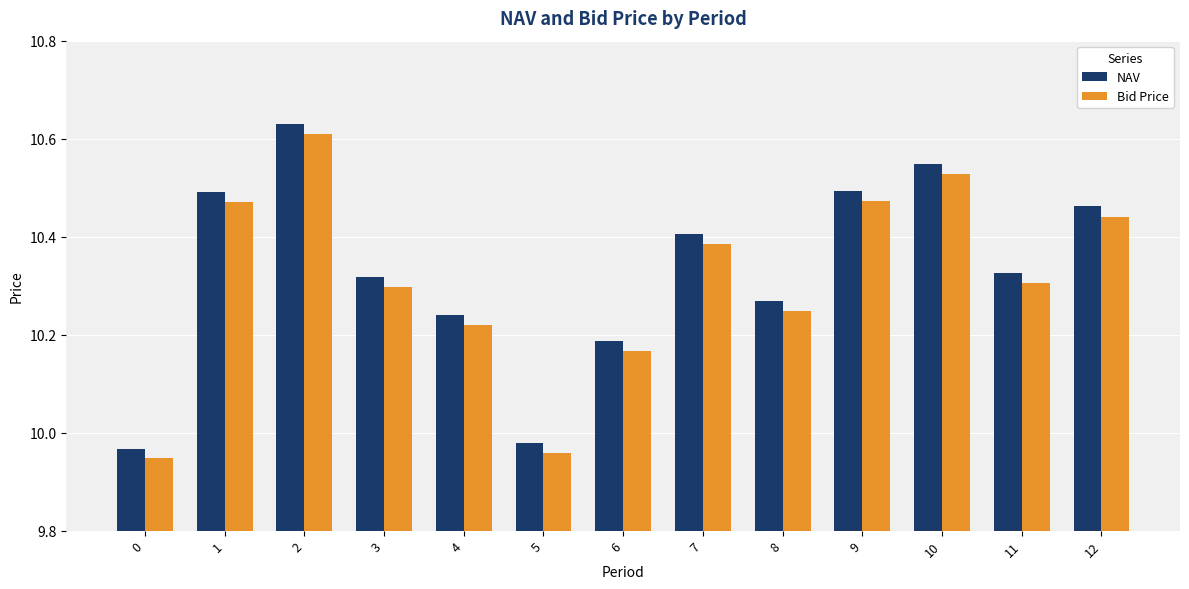

At which label does NAV reach its peak?

2